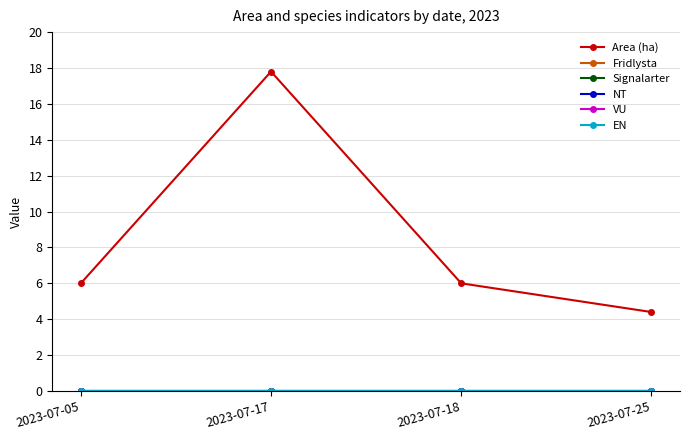

Does the chart have visible grid lines?

Yes